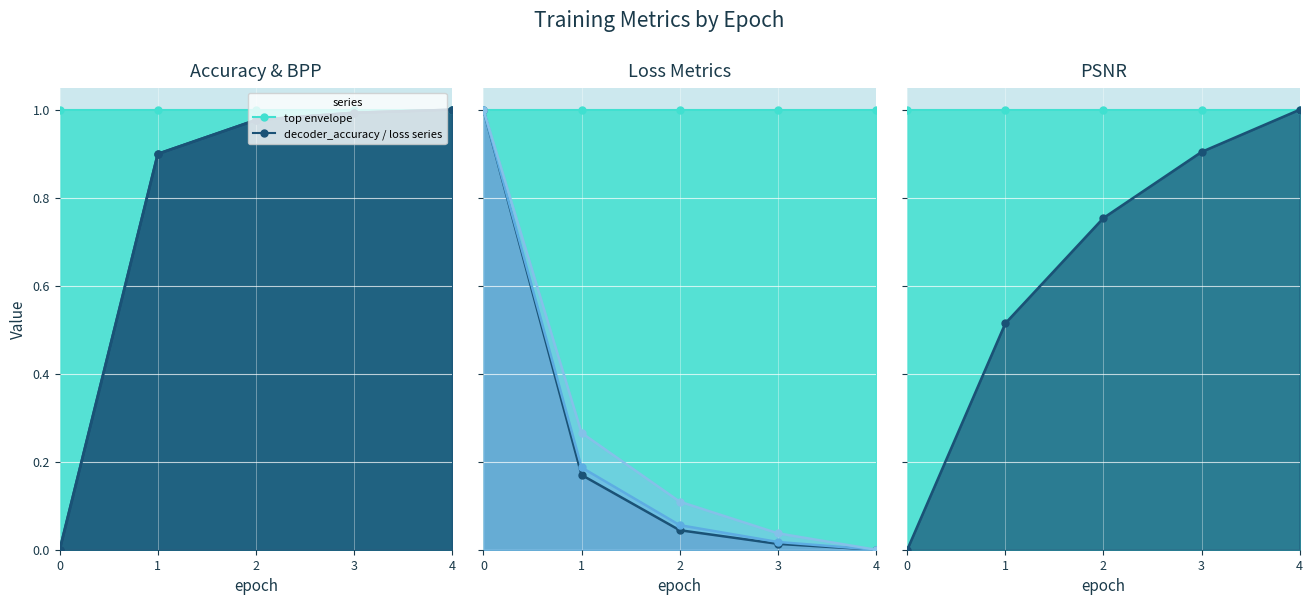

True or false: similarity_loss has a value of 0.4 at 0.

False